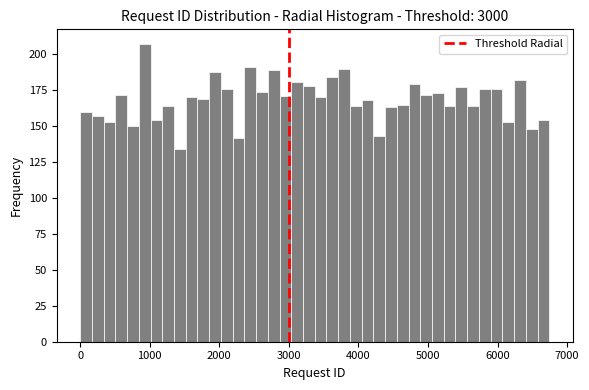

Around what value on the x-axis is the tallest bar? Give the approximate position of its centre, as read against the axis.

900